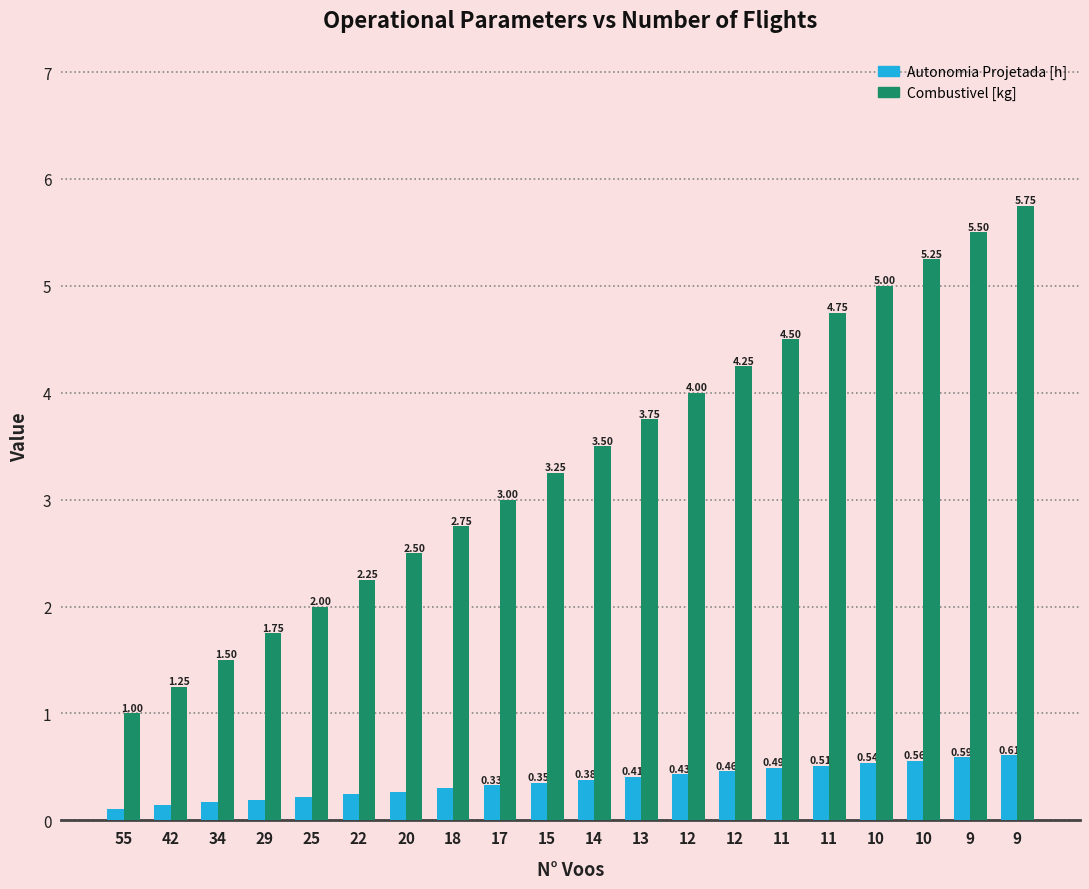

What is the value of the Autonomia Projetada [h] bar at the 15th from the left?

0.5